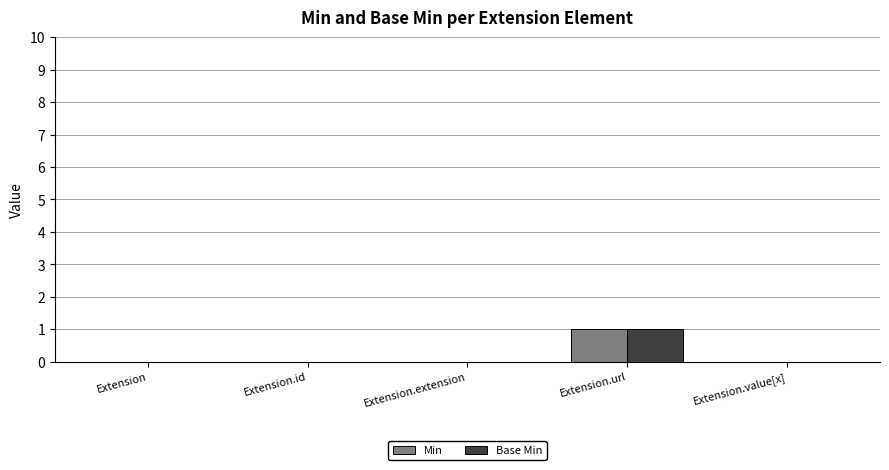

The Base Min series shows 0 at Extension.extension. True or false?

True